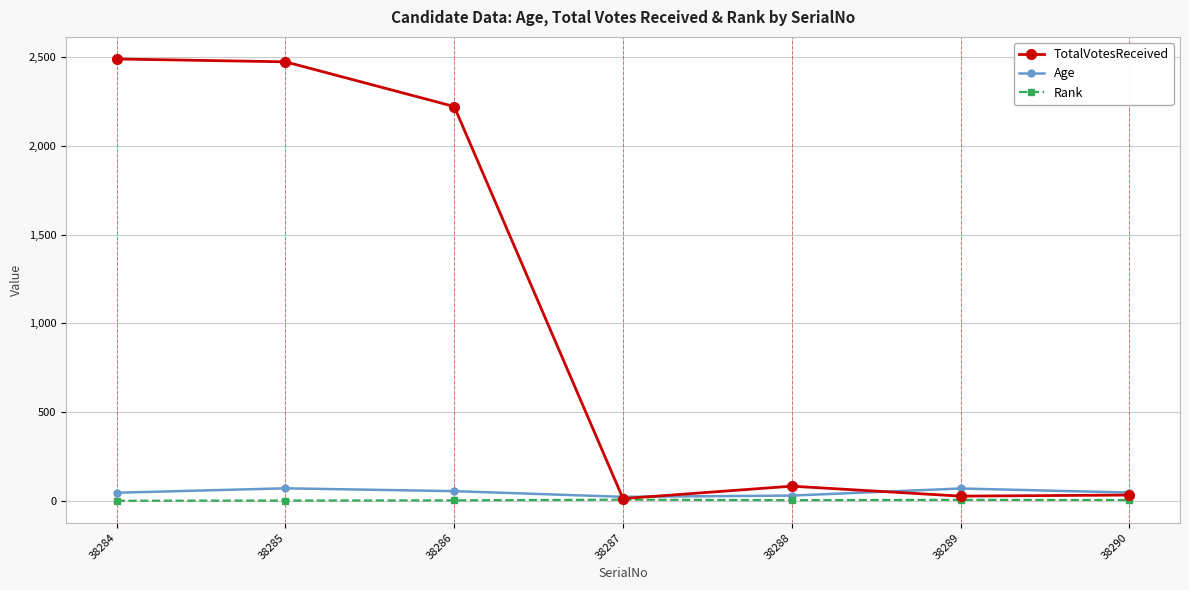

The TotalVotesReceived series shows 83 at 38288. True or false?

True